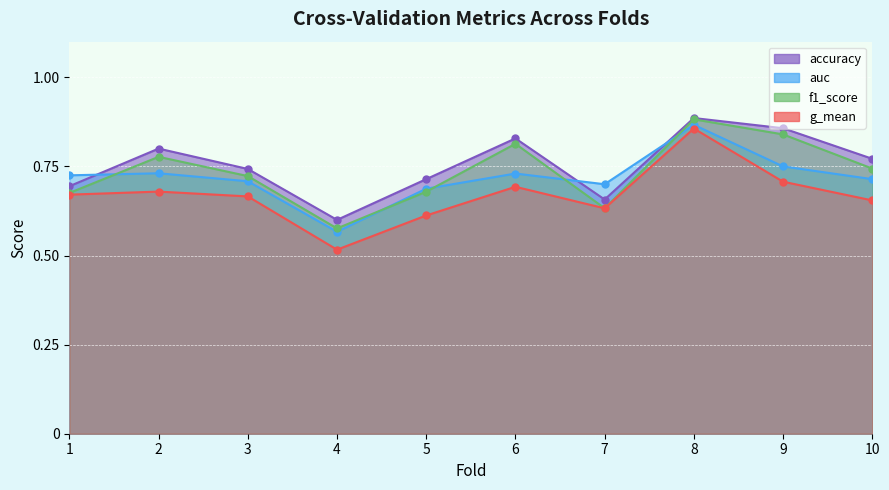

The accuracy series shows 0.4 at 2. True or false?

False